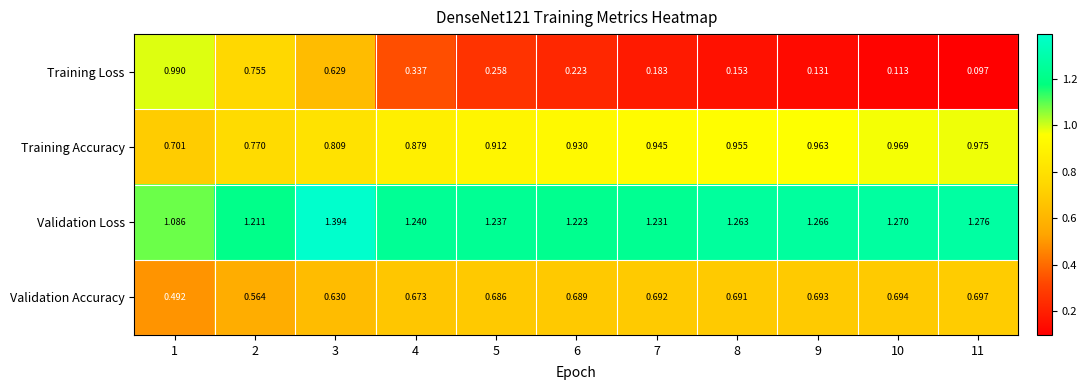

How many series are shown in this chart?

4